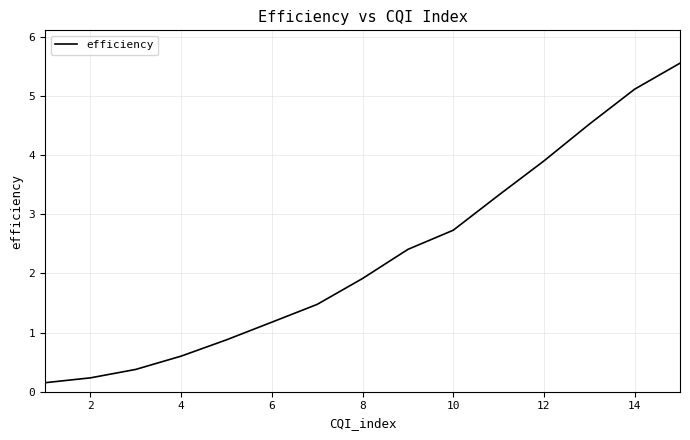

True or false: there are more than 1 points higher than both neighbors.

False